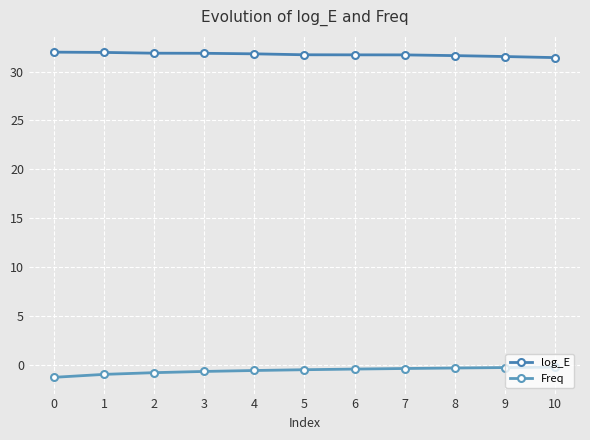

What is the total value across all series at 0?

30.7